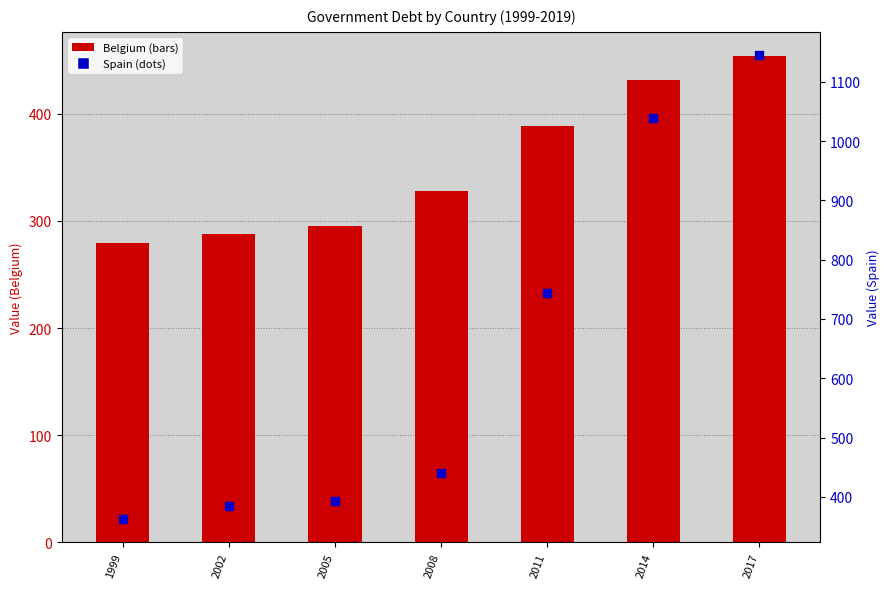

Which series contains the highest Y value?

Spain